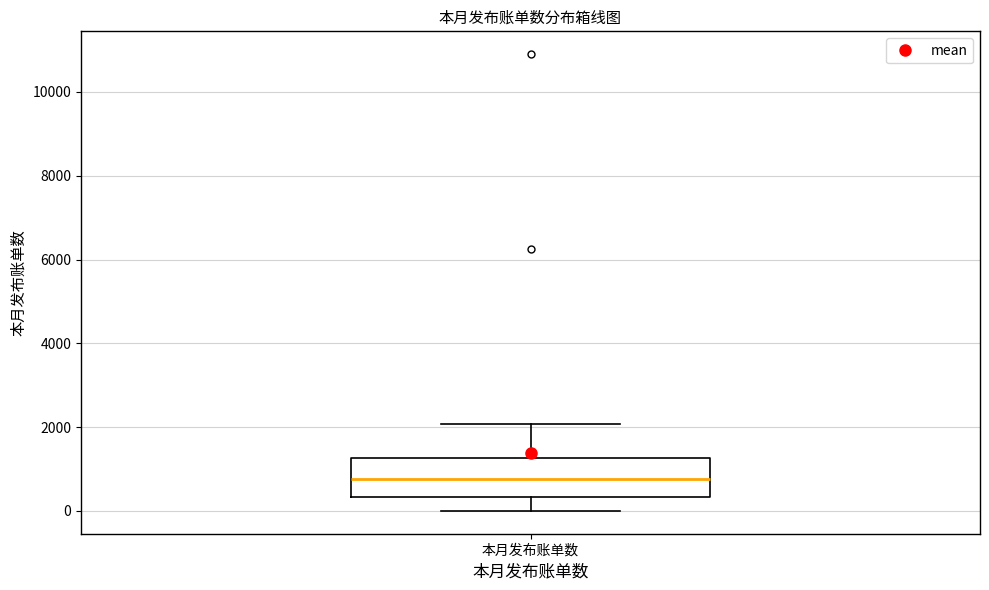

Read this box plot against the y-axis: the position of the median line, the range covered by the box, and the ends of both whiskers. The values are not printed on the chart, so give them approximately, as read against the axis.

median 800, box 400 to 1200, whiskers 0 to 2000